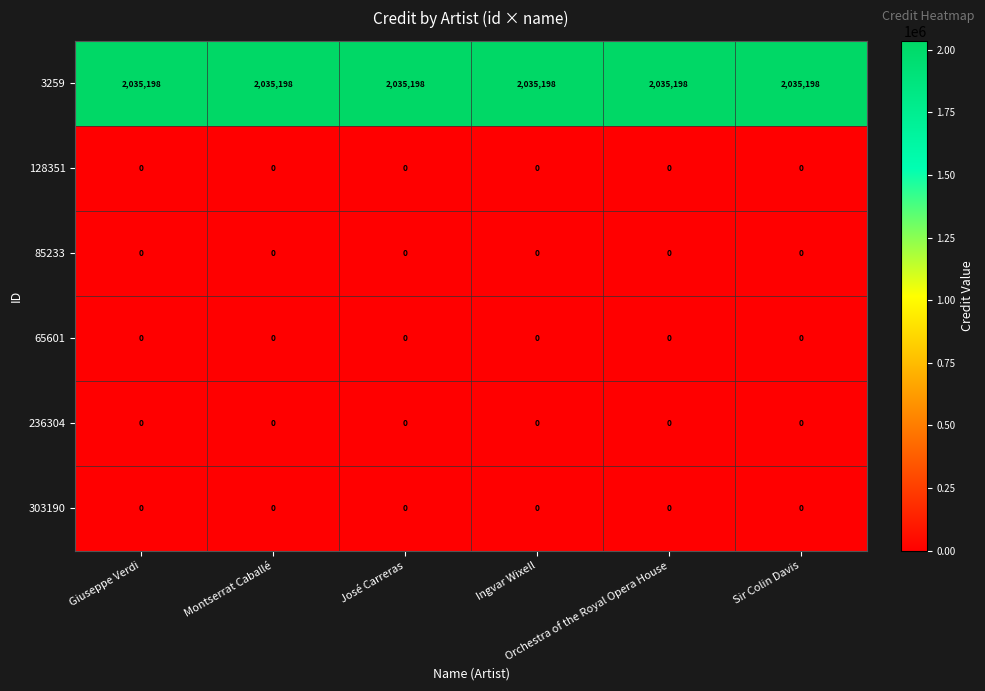

What is the highest value of the 3259 series?

2035198